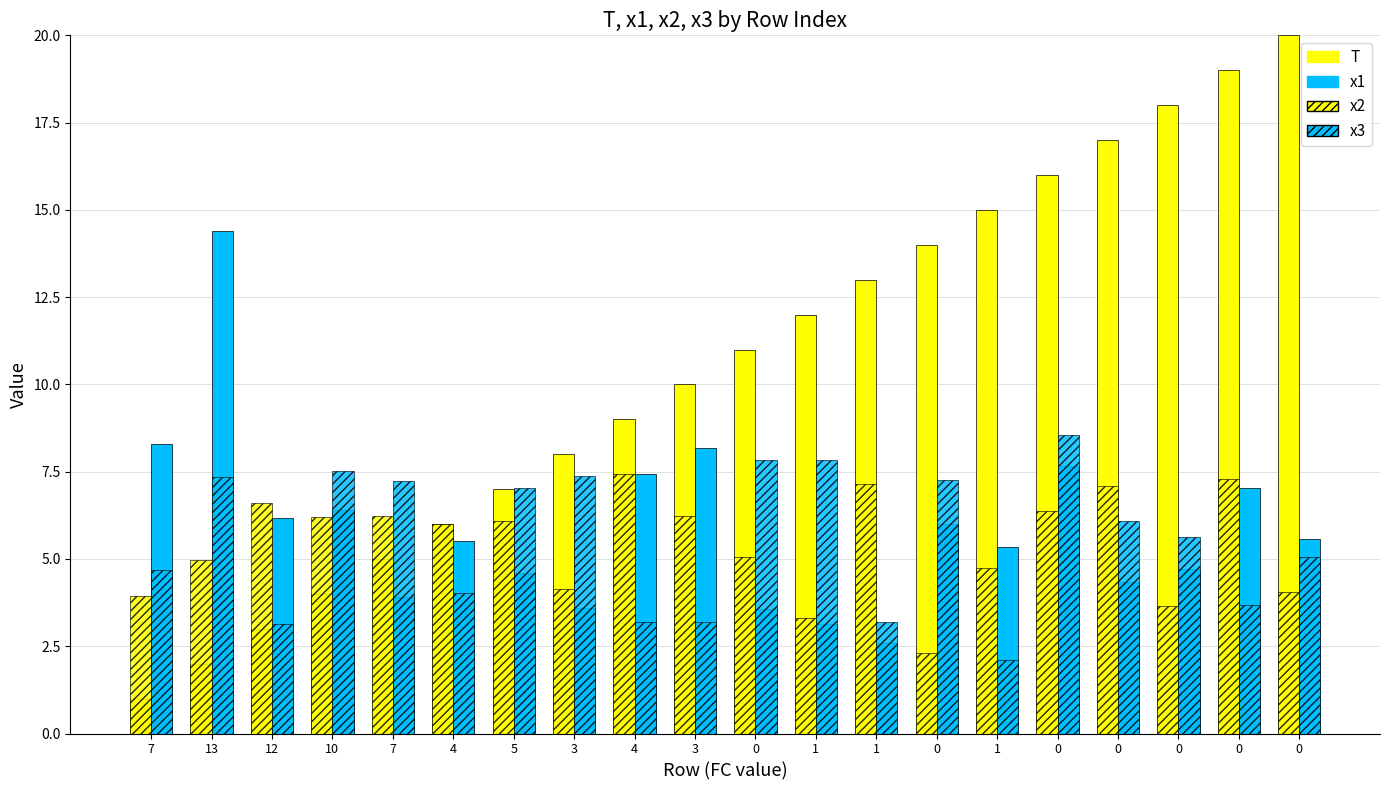

What is the minimum value for x3?

2.1